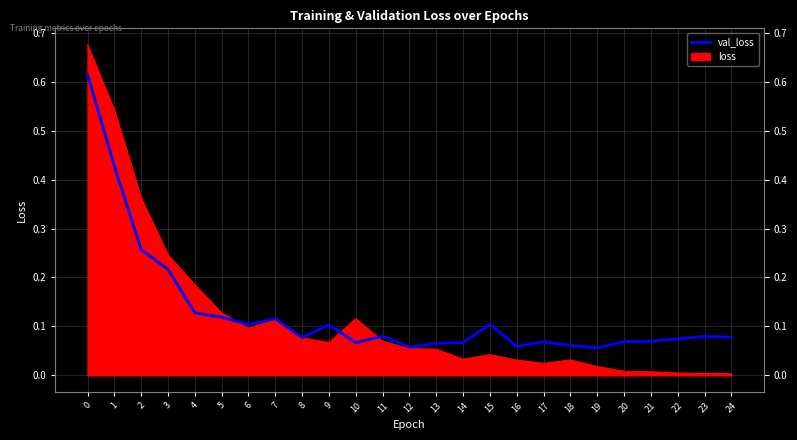

What is the sum of all values?

3.2